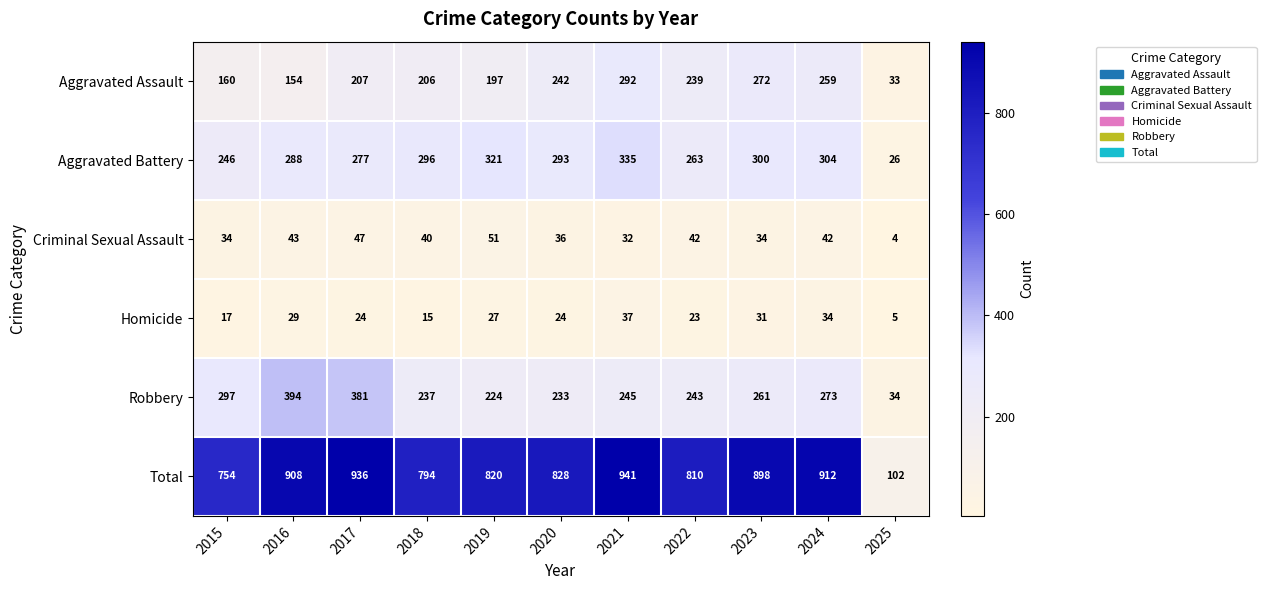

True or false: Robbery has a value of 297 at 2015.

True